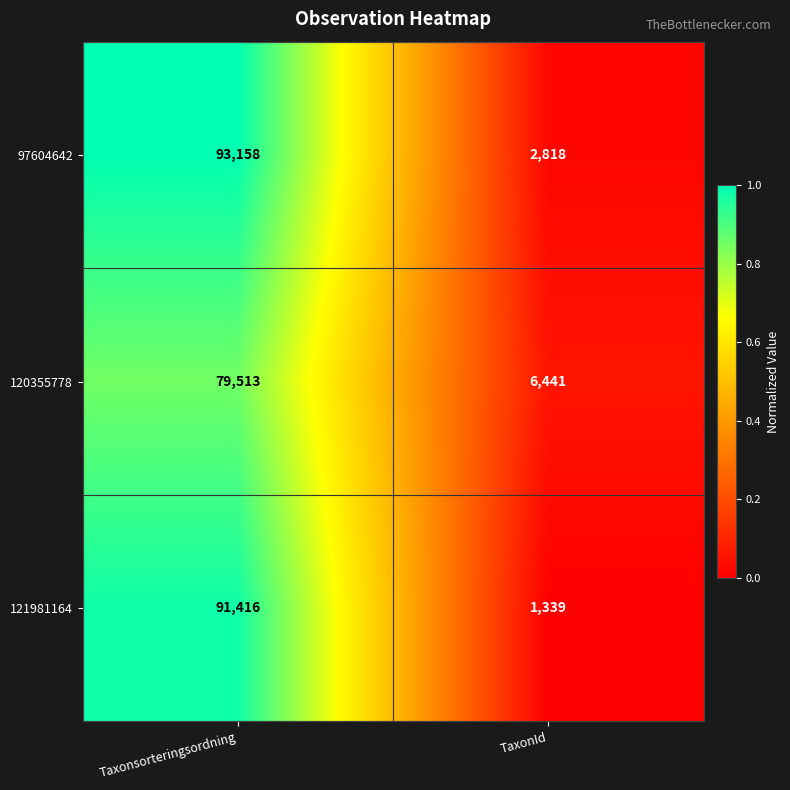

At TaxonId, list the series in order from smallest to largest.

121981164, 97604642, 120355778